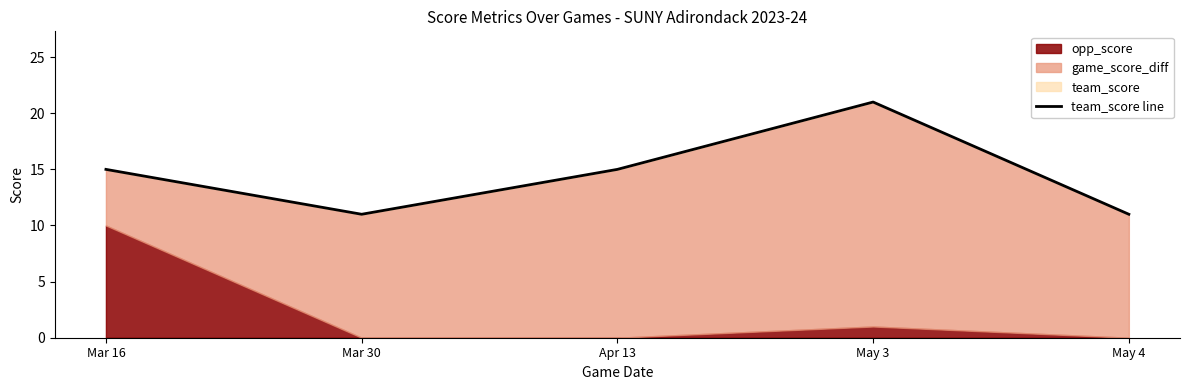

Reading left to right, transcribe all the data shown in this chart.

Mar 16=15	Mar 30=11	Apr 13=15	May 3=21	May 4=11